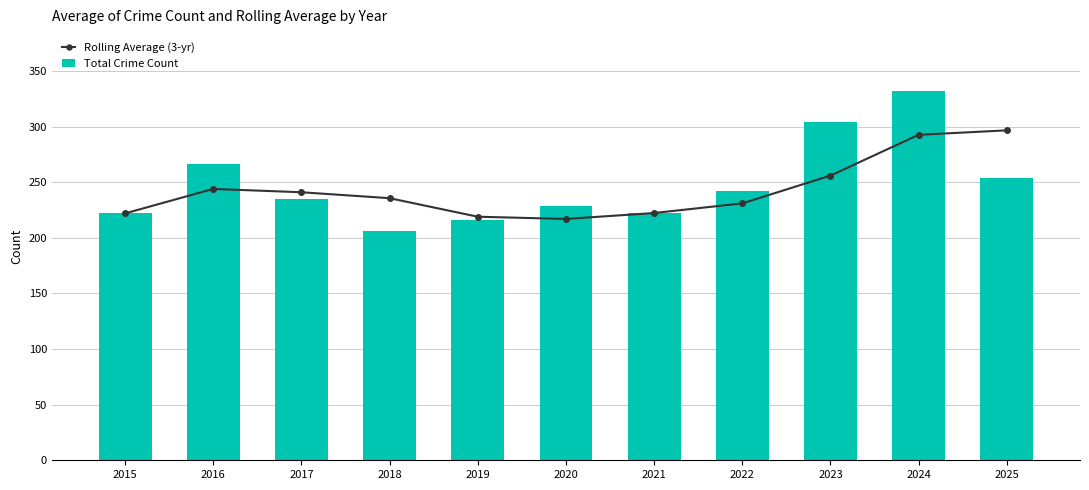

Is it true that Rolling Average (3-yr) equals 241.0 at 2017?

True